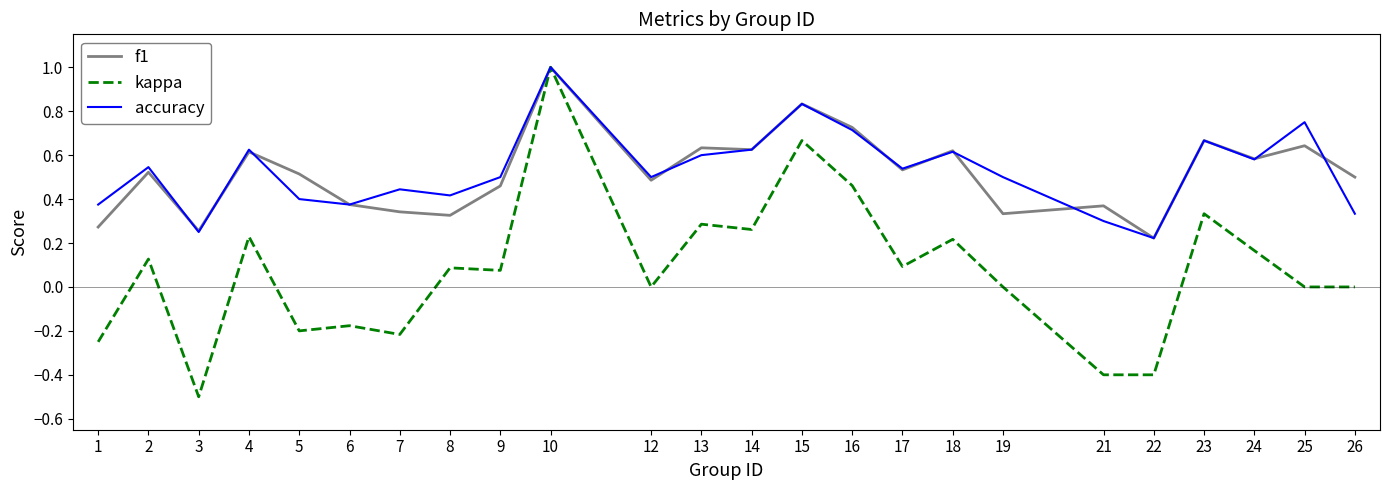

Between 2 and 6, which series saw the biggest shift?

kappa